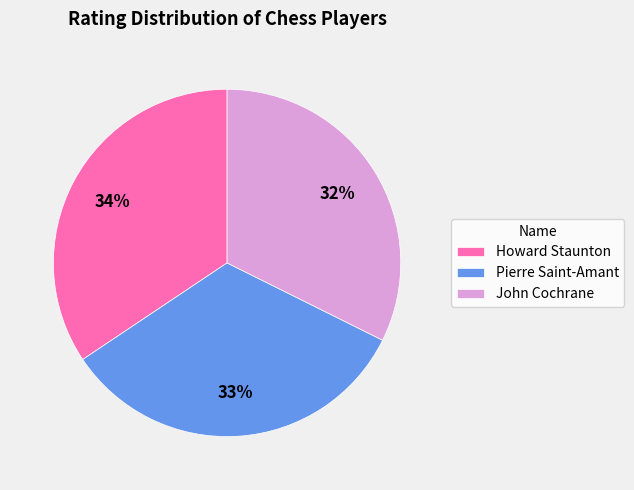

Rank the categories by value from lowest to highest.

John Cochrane, Pierre Saint-Amant, Howard Staunton